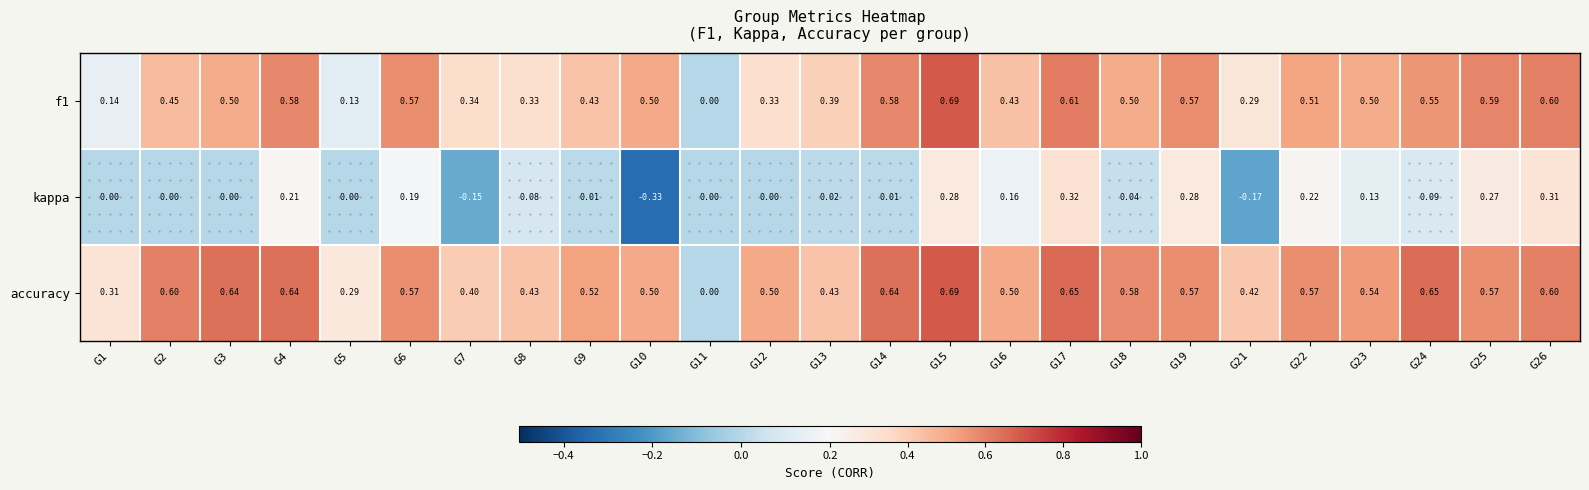

Which series has the largest total across all categories?

accuracy